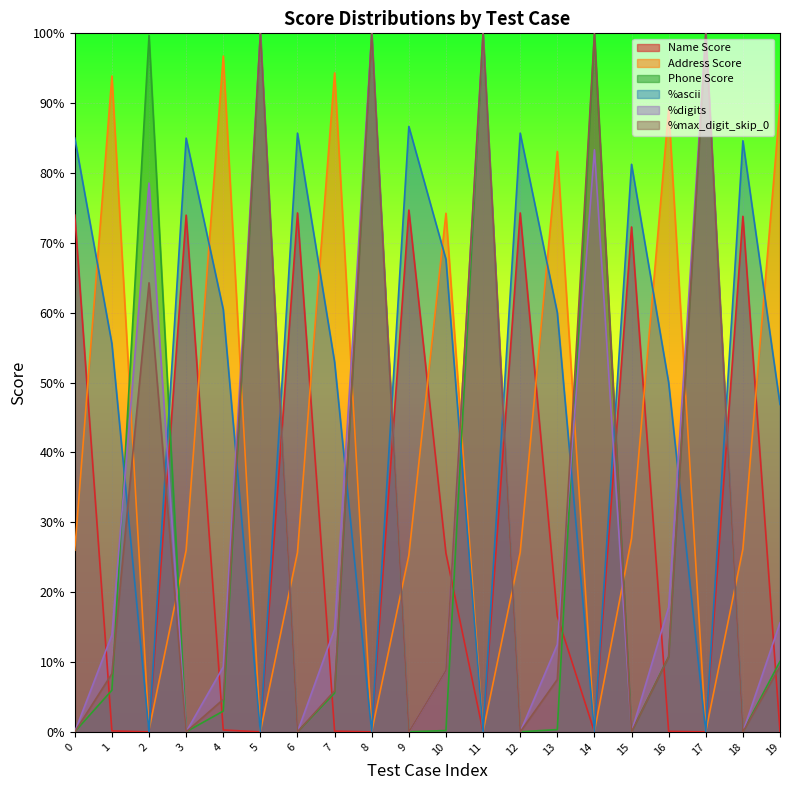

What are all the series names shown in the legend?

Name Score, Address Score, Phone Score, %ascii, %digits, %max_digit_skip_0